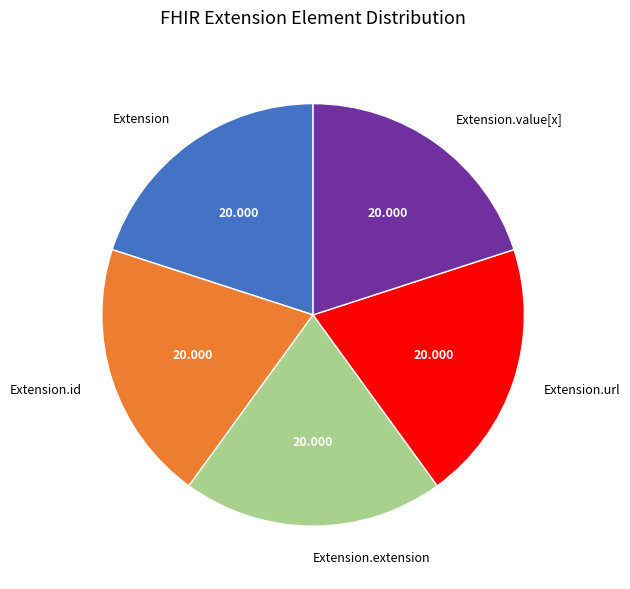

Do Extension and Extension.extension together represent more than half of the pie?

No